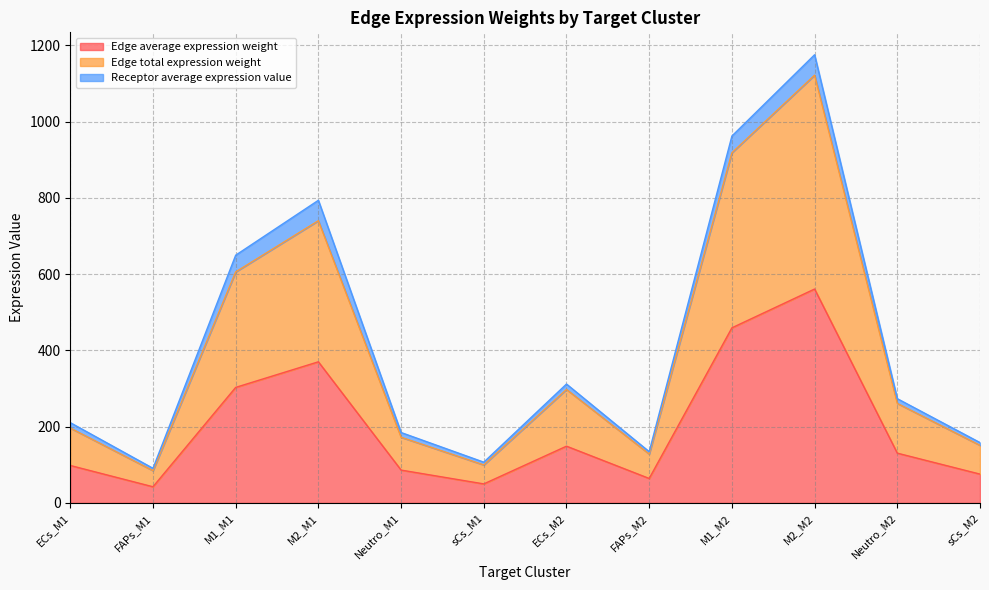

Does the chart have visible grid lines?

Yes